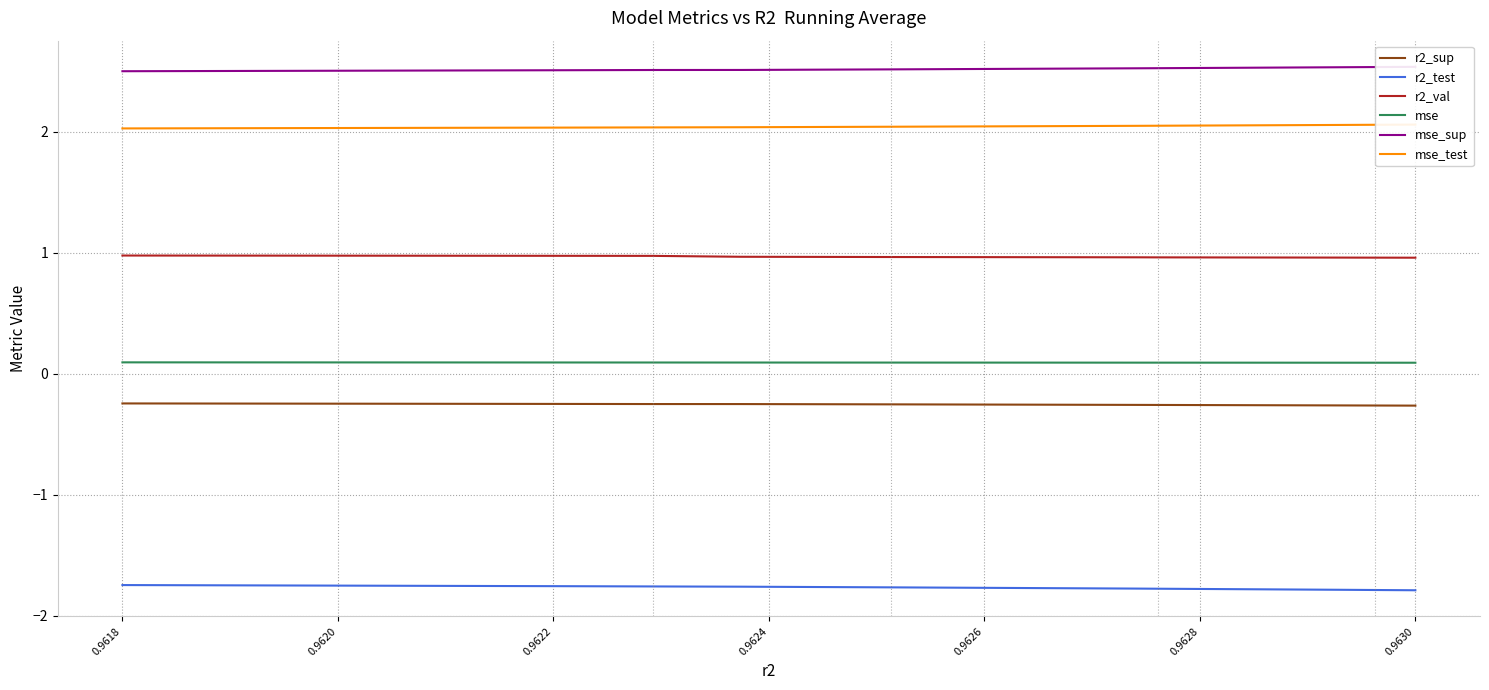

What are all the series names shown in the legend?

r2_sup, r2_test, r2_val, mse, mse_sup, mse_test